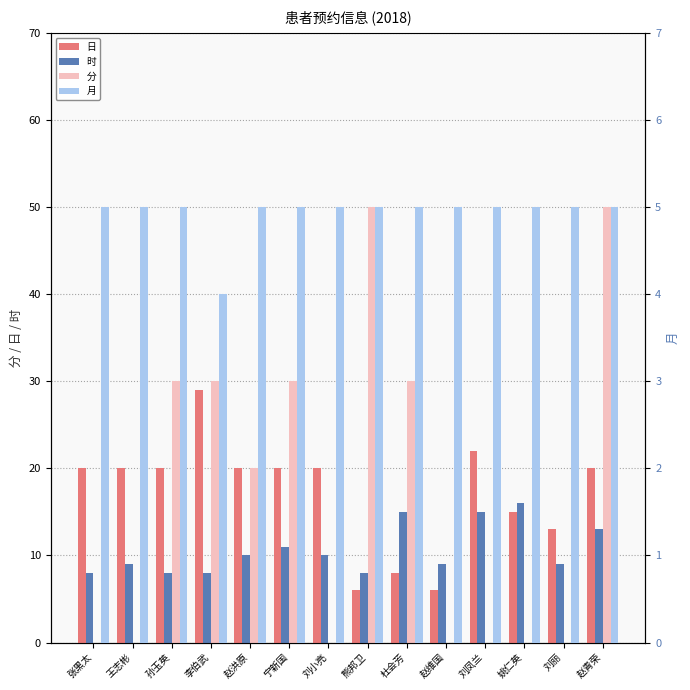

What is the maximum value for 分?

50